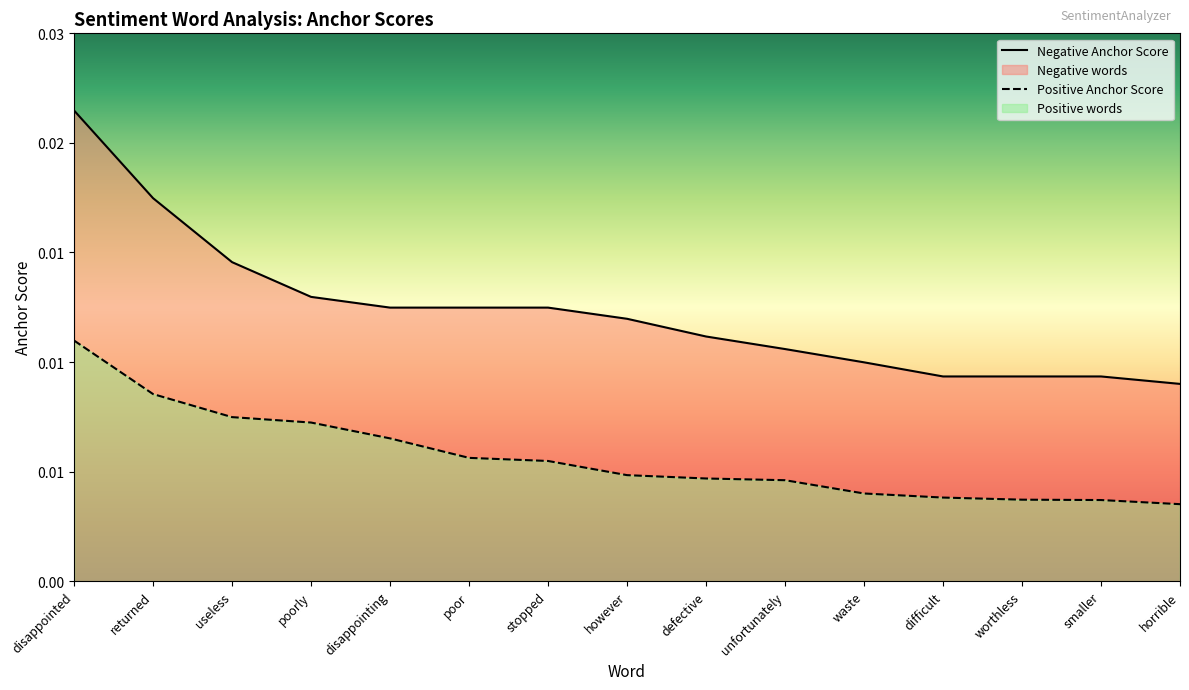

True or false: negative anchor score has a value of 0.0 at horrible.

False